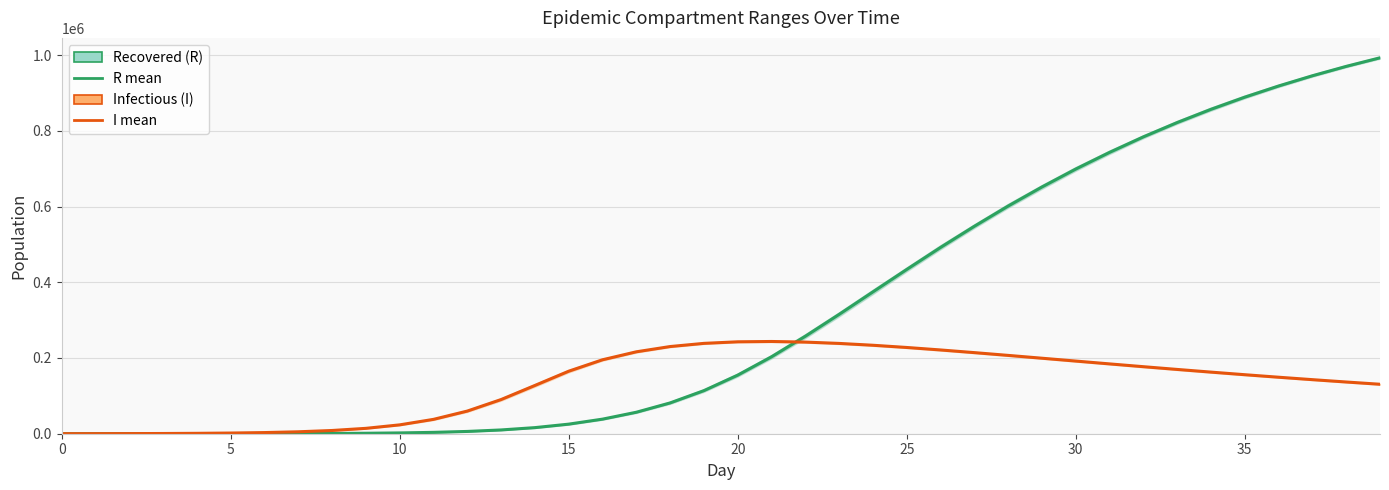

Count the number of categories in the chart.

40